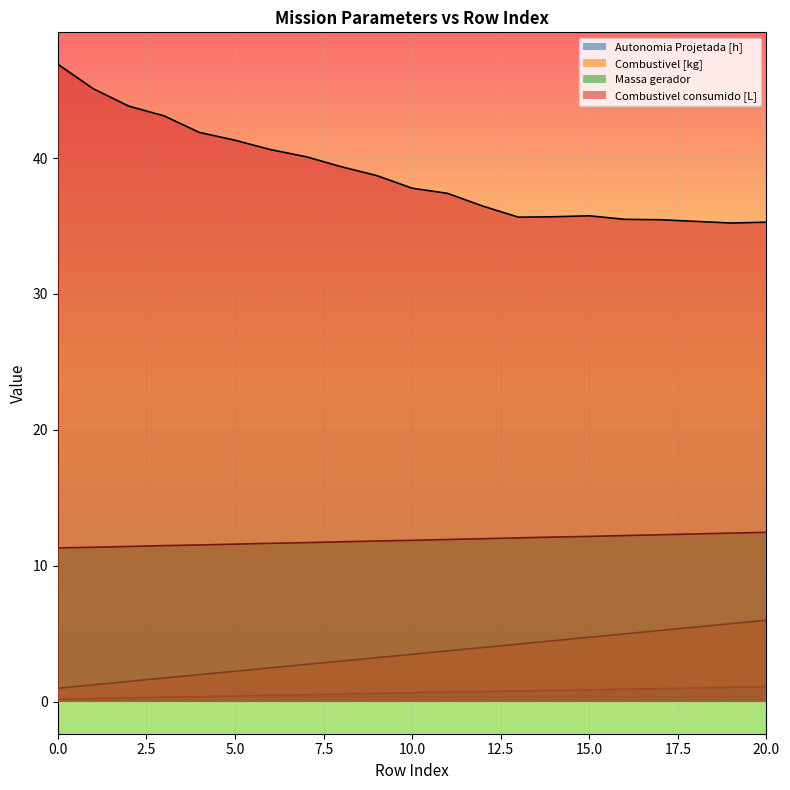

What are all the series names shown in the legend?

Autonomia Projetada [h], Combustivel [kg], Massa gerador, Combustivel consumido [L]